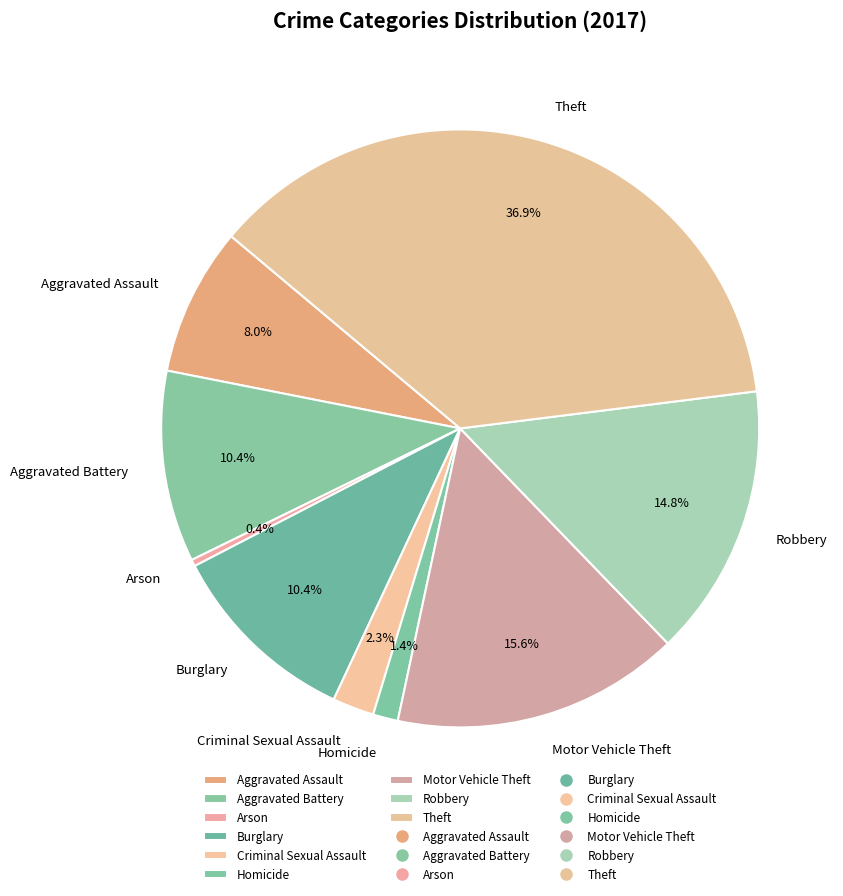

Does any single category account for the majority?

No